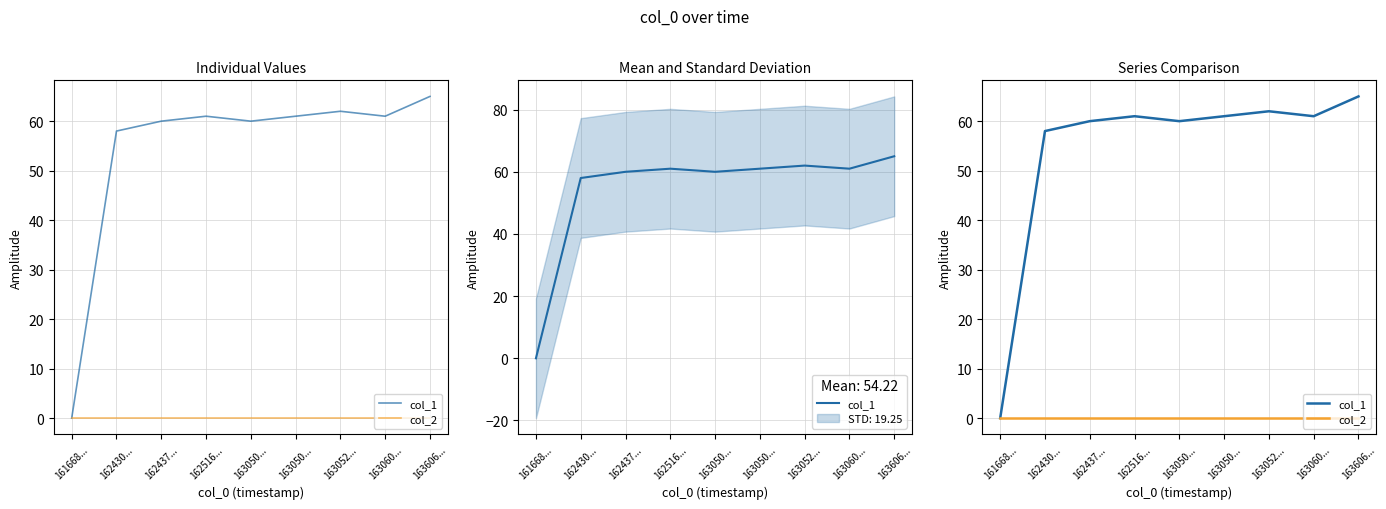

Reading left to right, transcribe all the data shown in this chart.

col_1: 0	58	60	61	60	61	62	61	65
col_2: 0	0	0	0	0	0	0	0	0